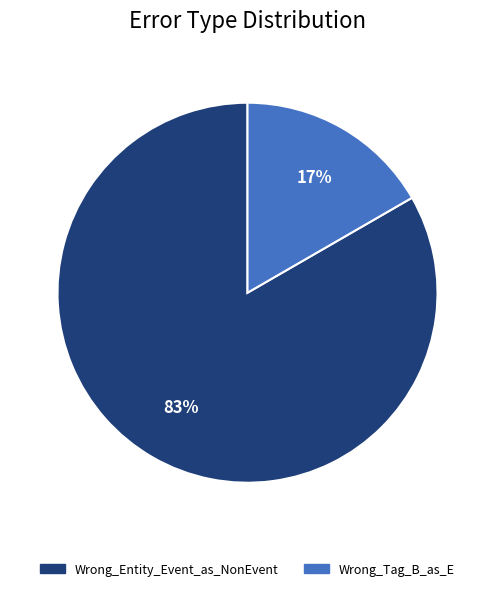

What is the majority slice?

Wrong_Entity_Event_as_NonEvent